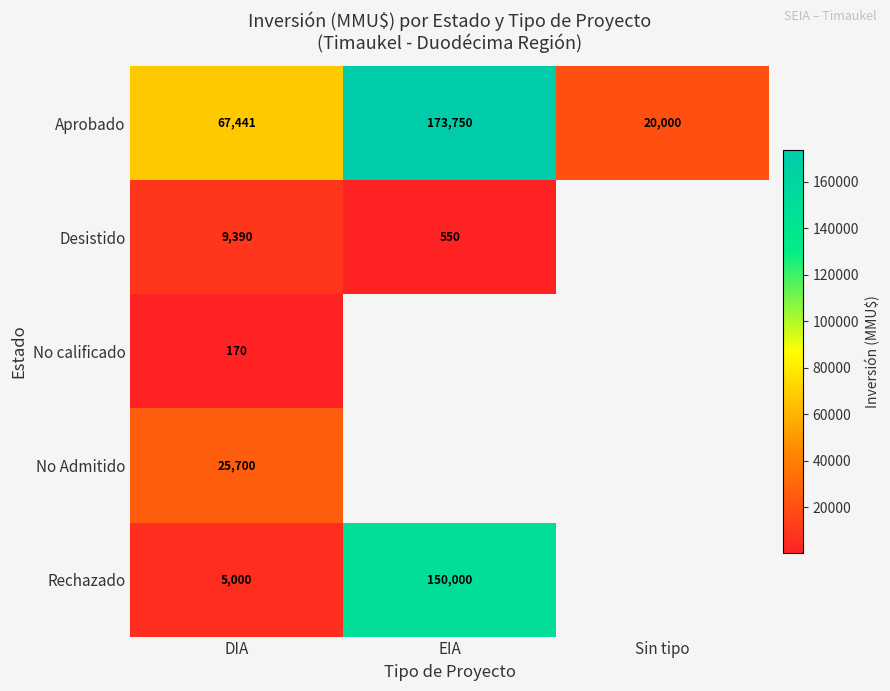

What is the greatest value displayed?

173750.0